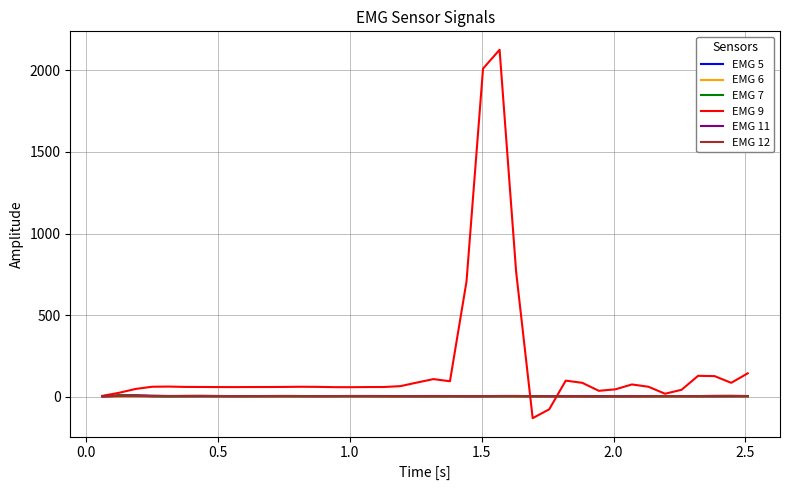

What is the highest value of the EMG 9 series?

2126.2